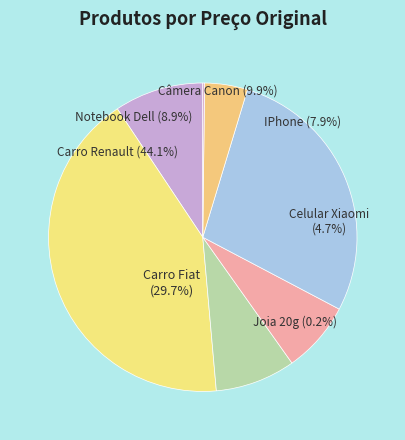

Does Notebook Dell account for over 50% of the chart?

No